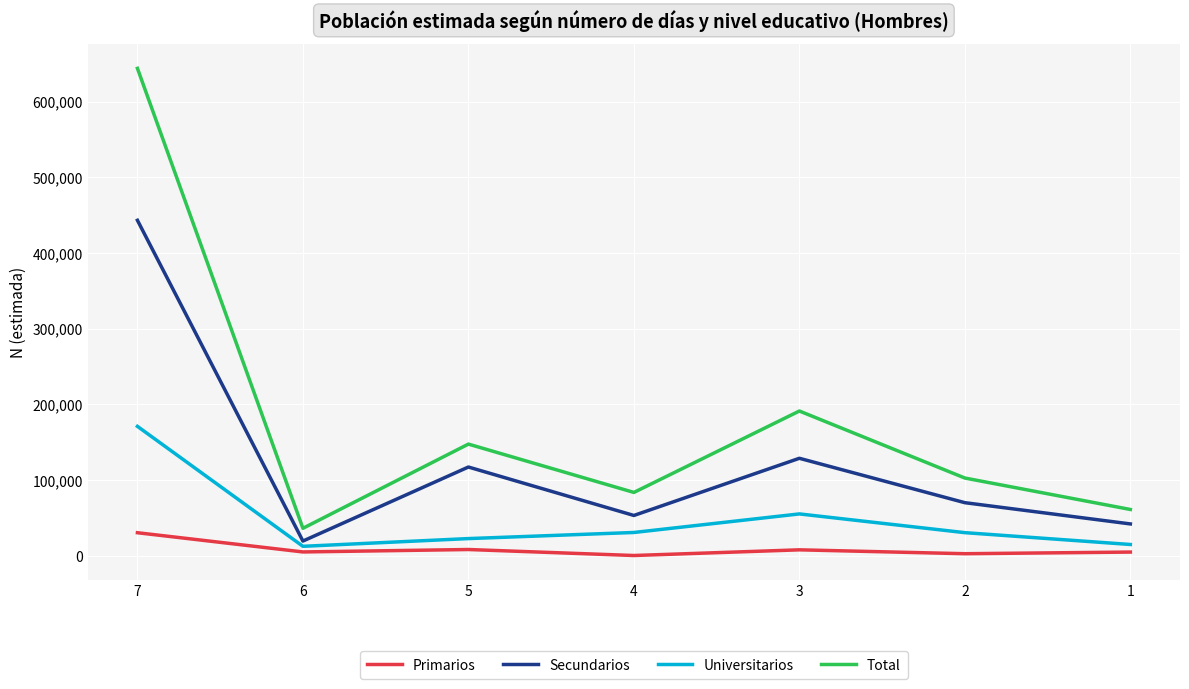

What is the greatest value displayed?

643801